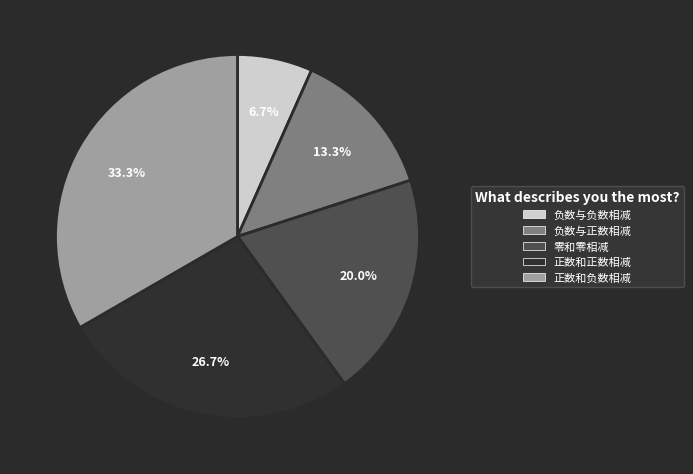

Approximately how many times larger is the value at 正数和负数相减 compared to 负数与正数相减?

2.5